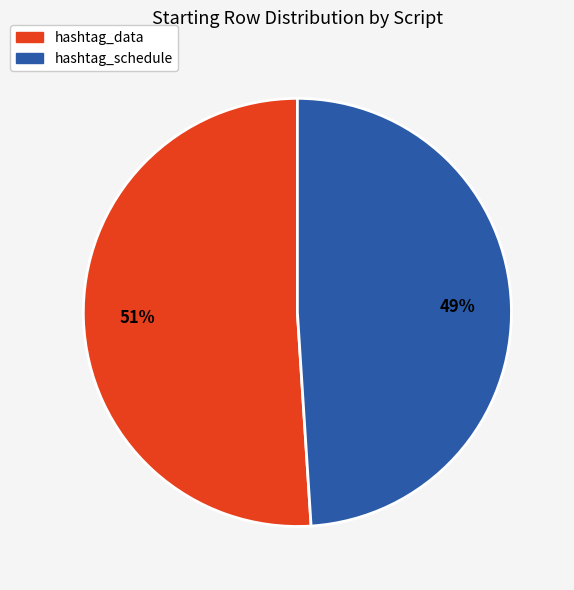

Between hashtag_schedule and hashtag_data, which is larger?

hashtag_data